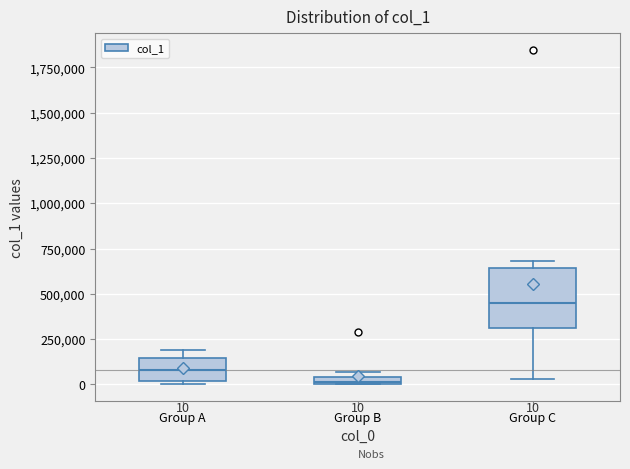

Which box's median line is the highest?

Group C